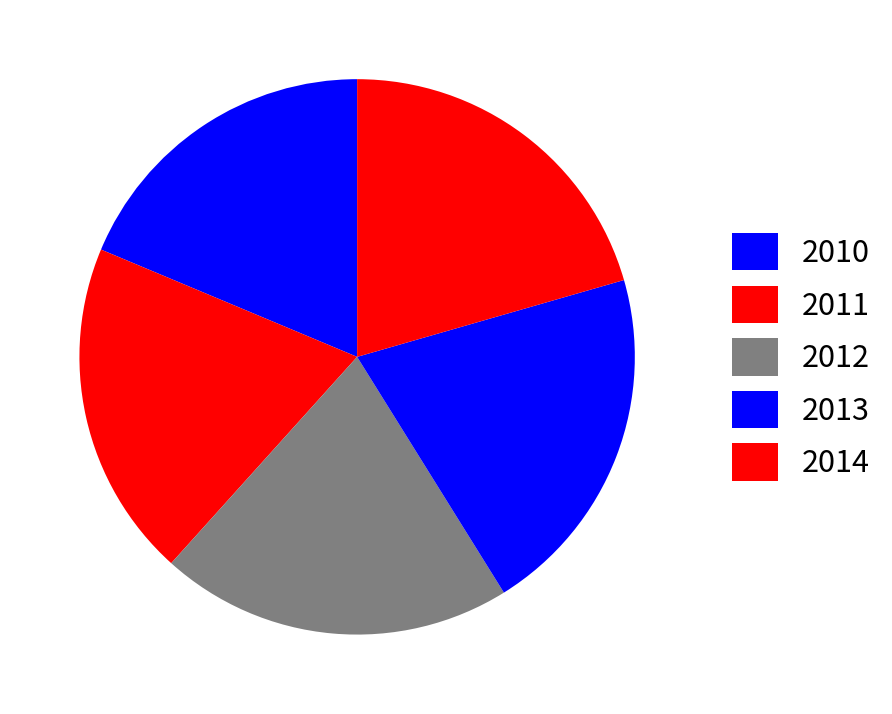

Rank the categories by value from highest to lowest.

2013, 2014, 2012, 2011, 2010